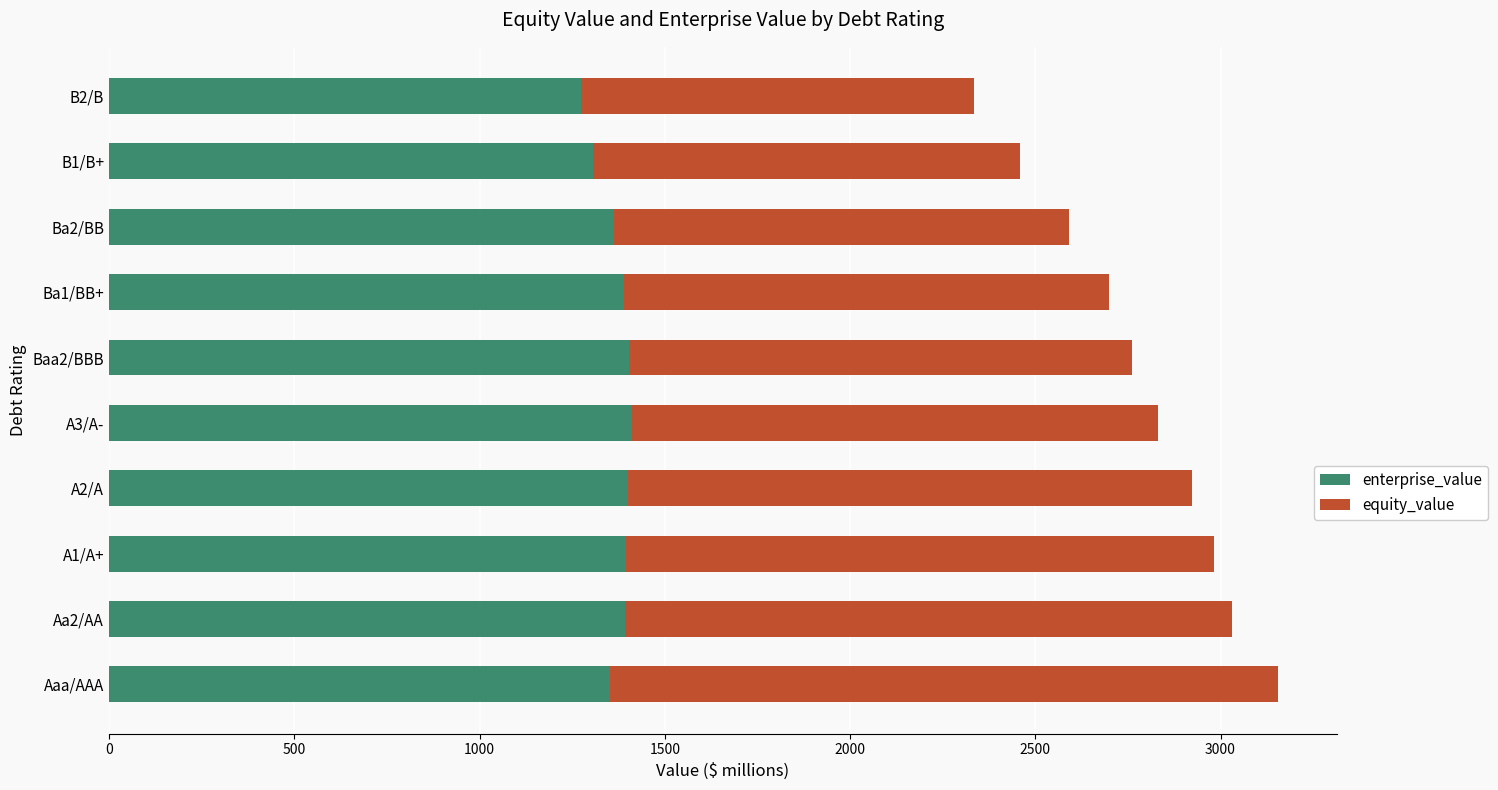

What is the average value of the enterprise_value series?

1369.0